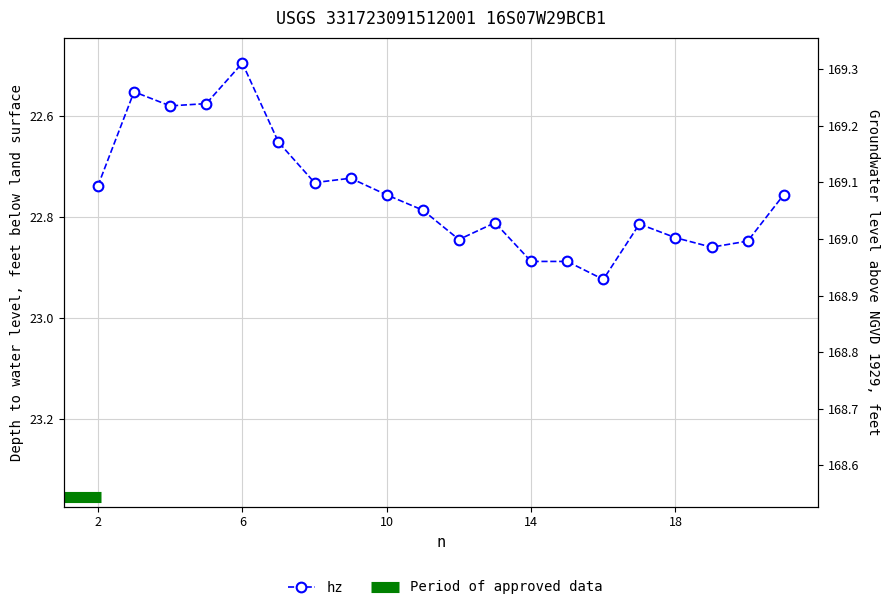

What is the sum of the values at 2 and 8?

45.5